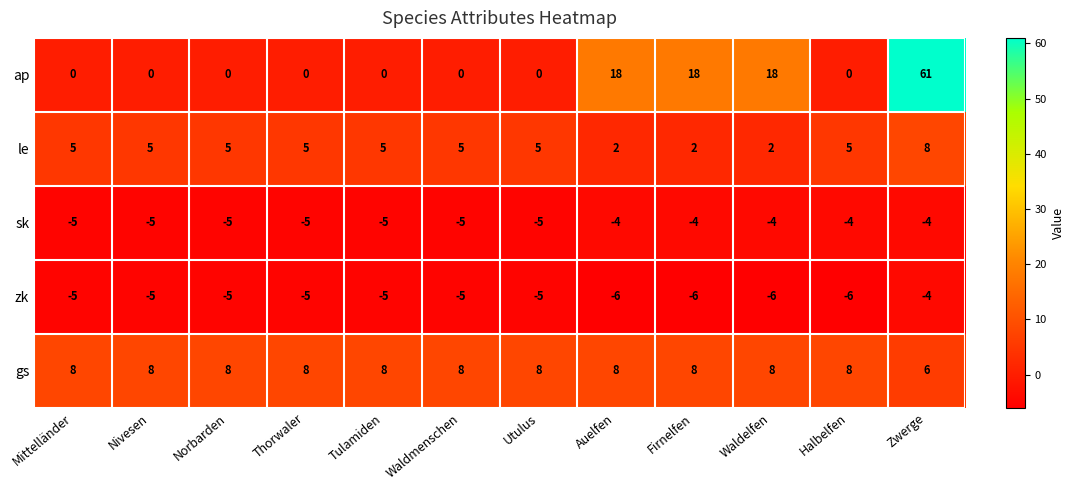

The value of ap at Firnelfen is 18. True or false?

True